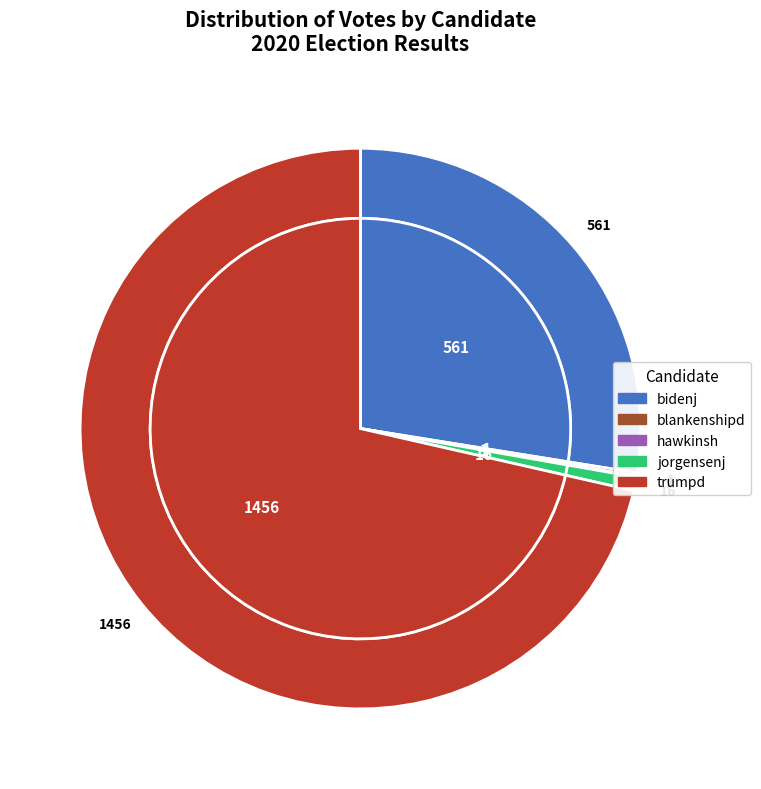

Which slice is the largest?

trumpd